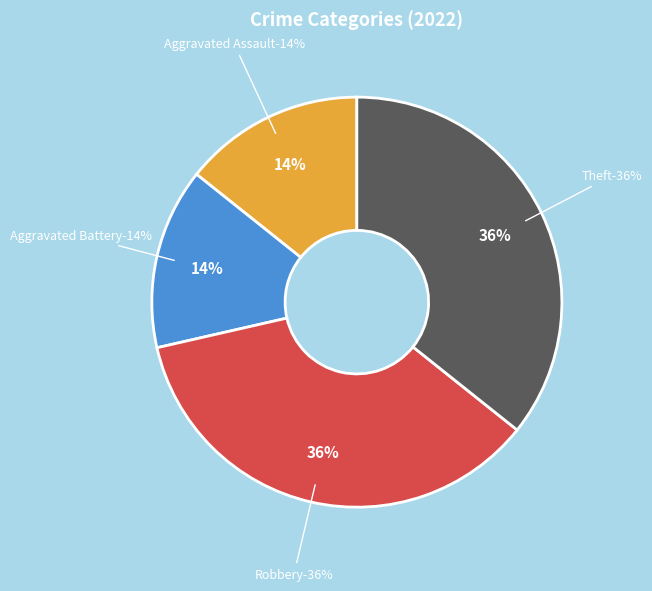

How many segments does this pie chart have?

4